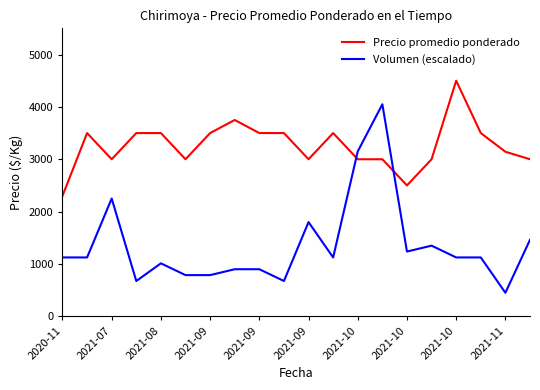

Which series has the widest spread of values?

Volumen (escalado)